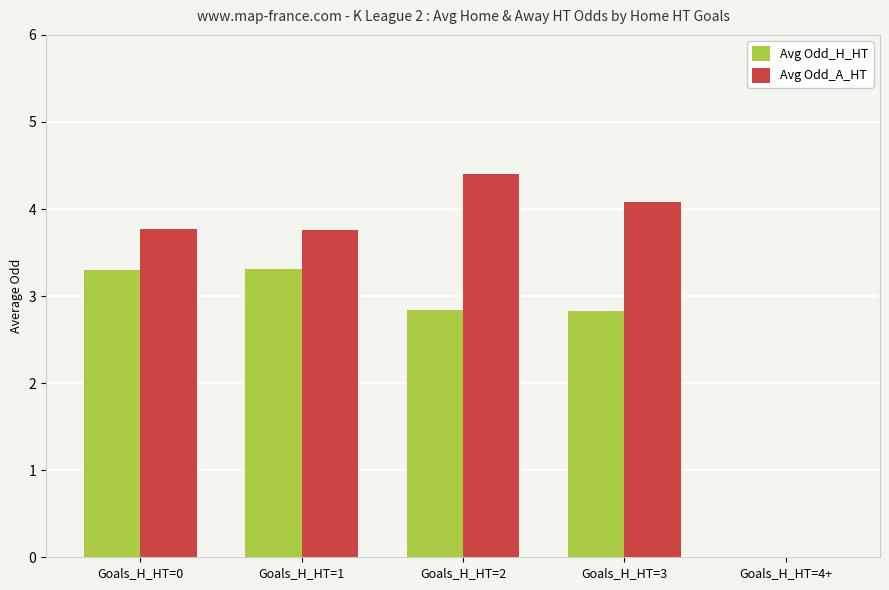

Reading right to left, list all the values displayed in this chart.

Avg Odd_H_HT: Goals_H_HT=4+=0.0	Goals_H_HT=3=2.8	Goals_H_HT=2=2.8	Goals_H_HT=1=3.3	Goals_H_HT=0=3.3
Avg Odd_A_HT: Goals_H_HT=4+=0.0	Goals_H_HT=3=4.1	Goals_H_HT=2=4.4	Goals_H_HT=1=3.8	Goals_H_HT=0=3.8